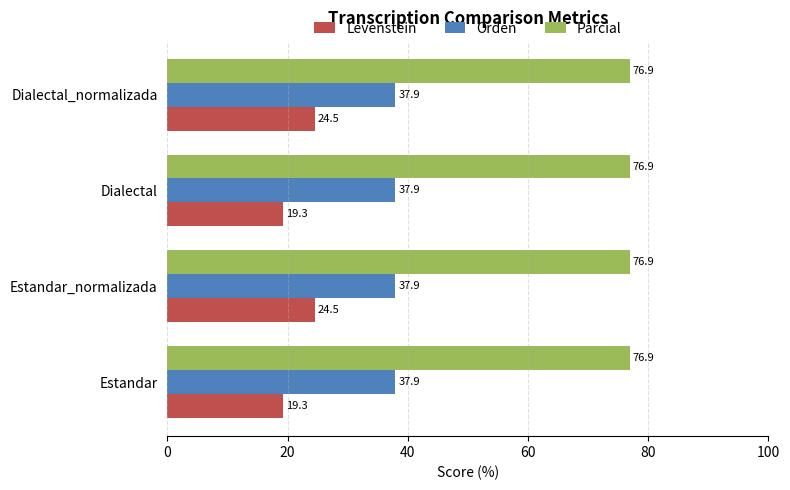

The Orden series shows 23.4 at Estandar_normalizada. True or false?

False